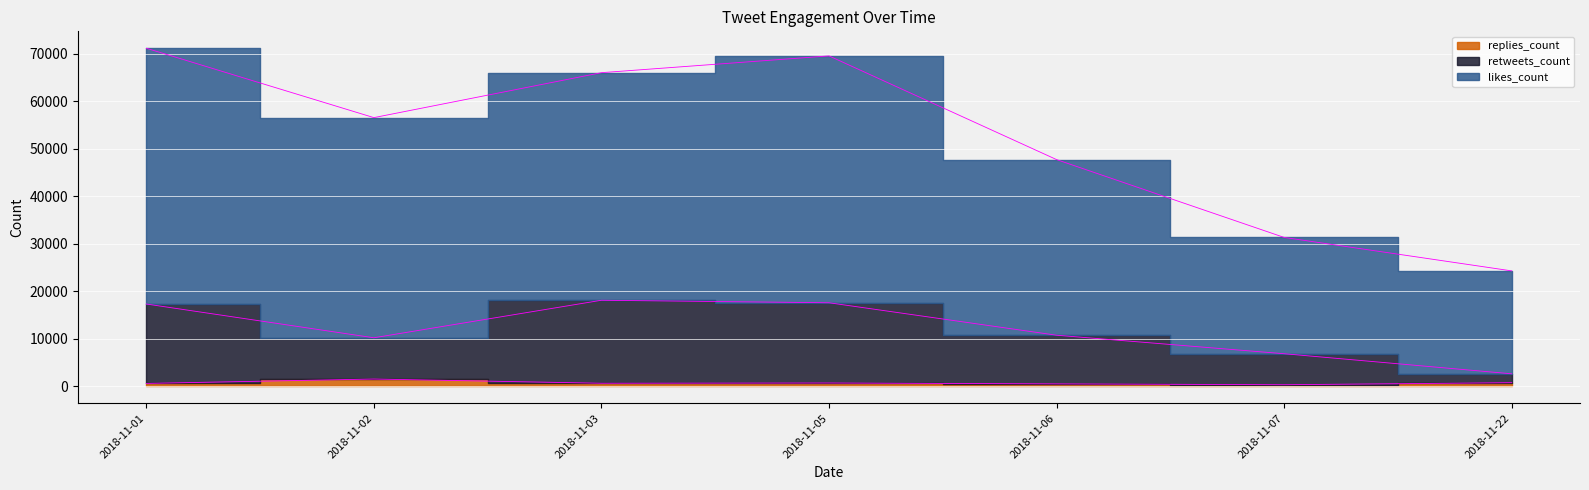

At which category is the sum across all series the highest?

2018-11-01